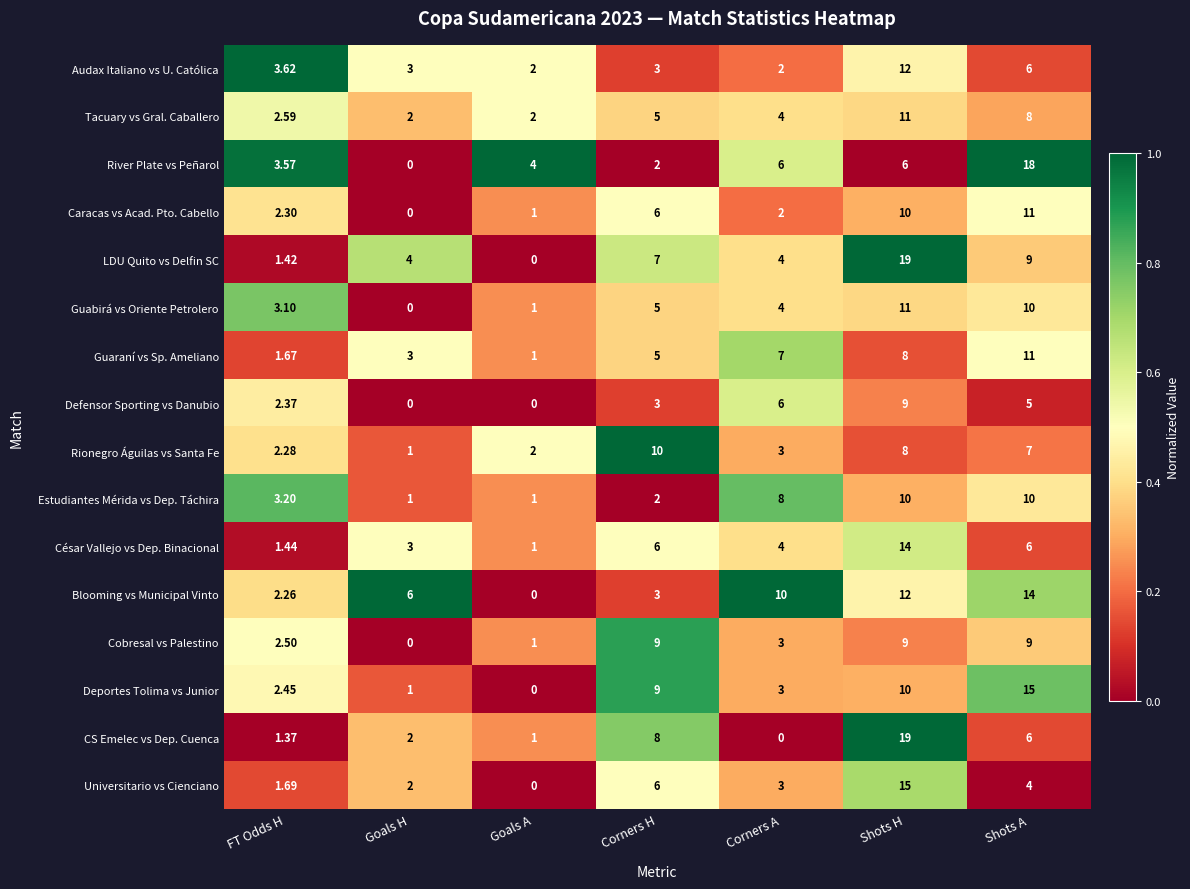

Between FT Odds H and Corners A, which series saw the biggest shift?

Blooming vs Municipal Vinto